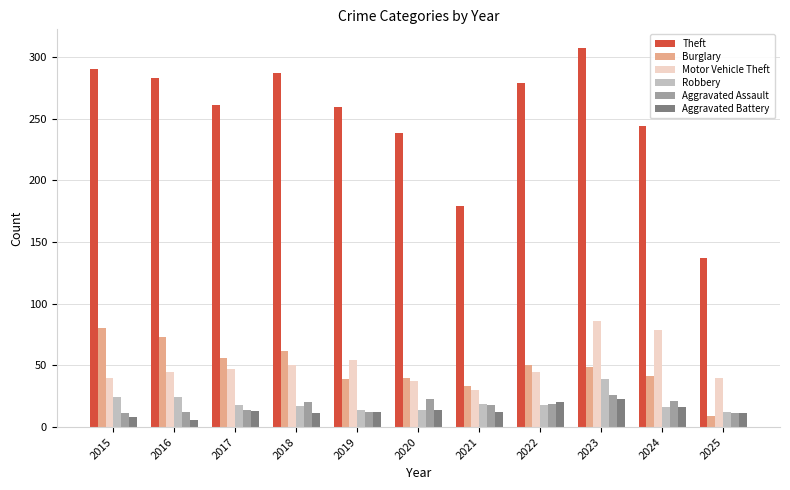

At how many categories does at least one series exceed 125?

11